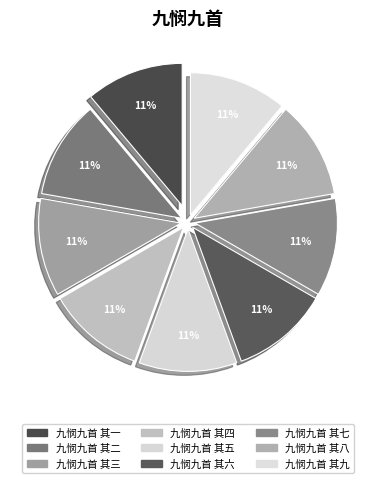

Which category has the biggest portion of the pie?

九悯九首 其九